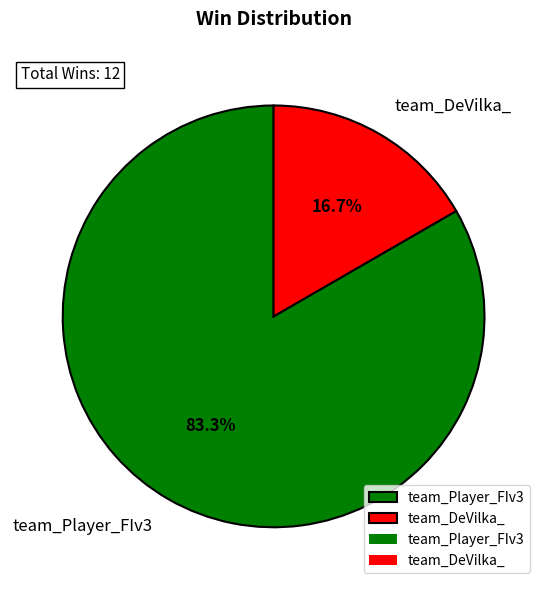

Combined, what portion of the pie is team_Player_FIv3 and team_DeVilka_?

100.0%